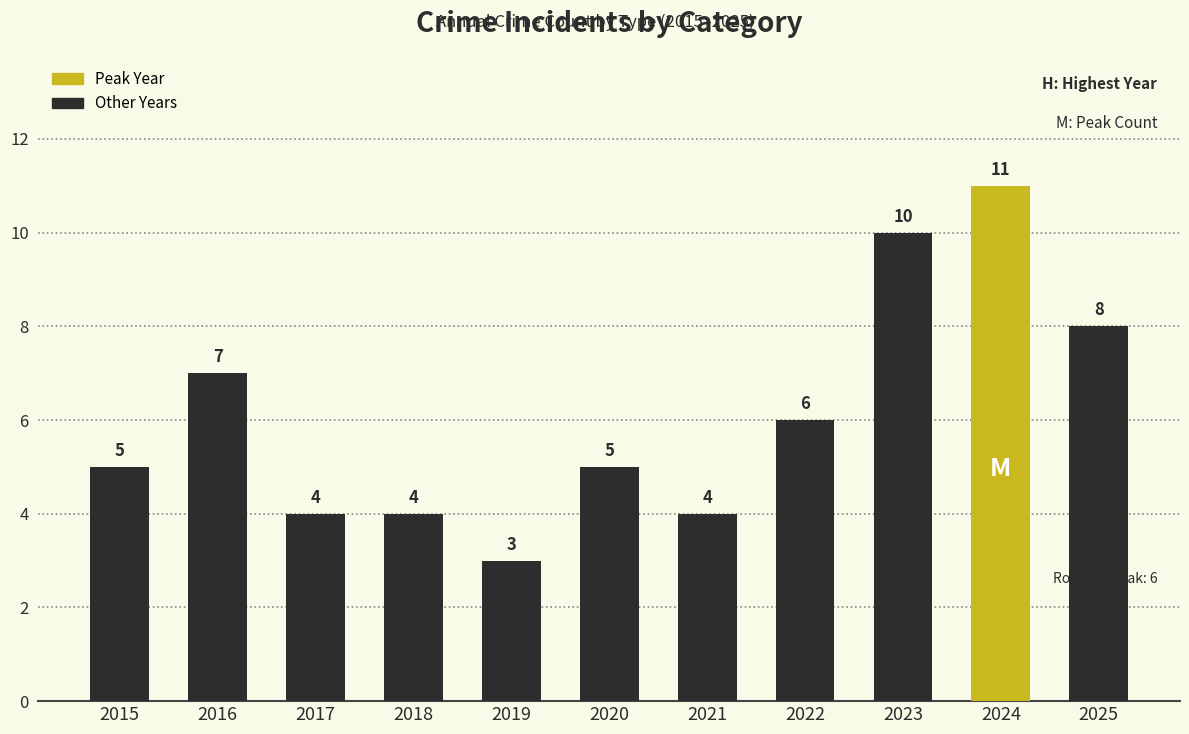

What is the difference between the maximum and minimum values?

8